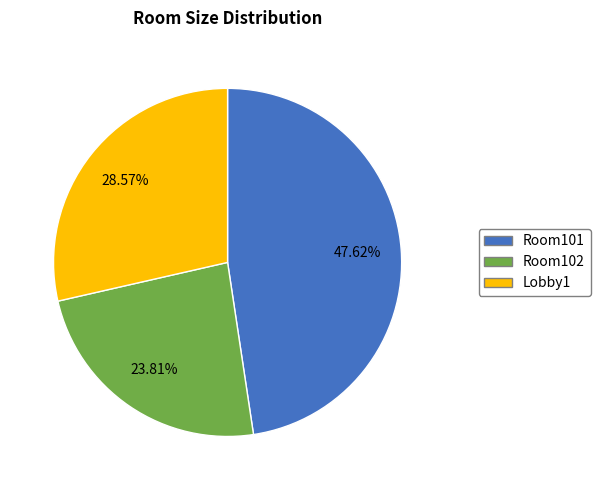

How many segments does this pie chart have?

3